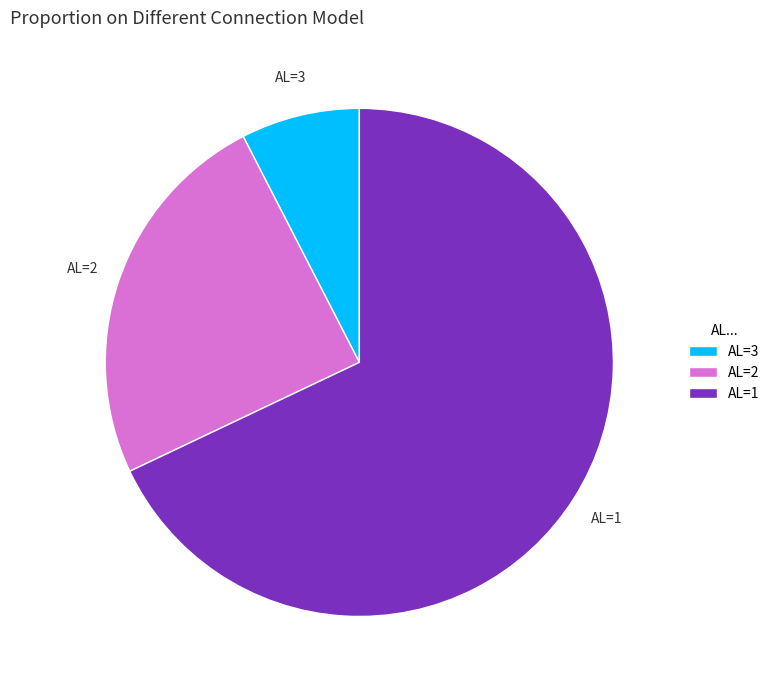

What is the majority slice?

AL=1